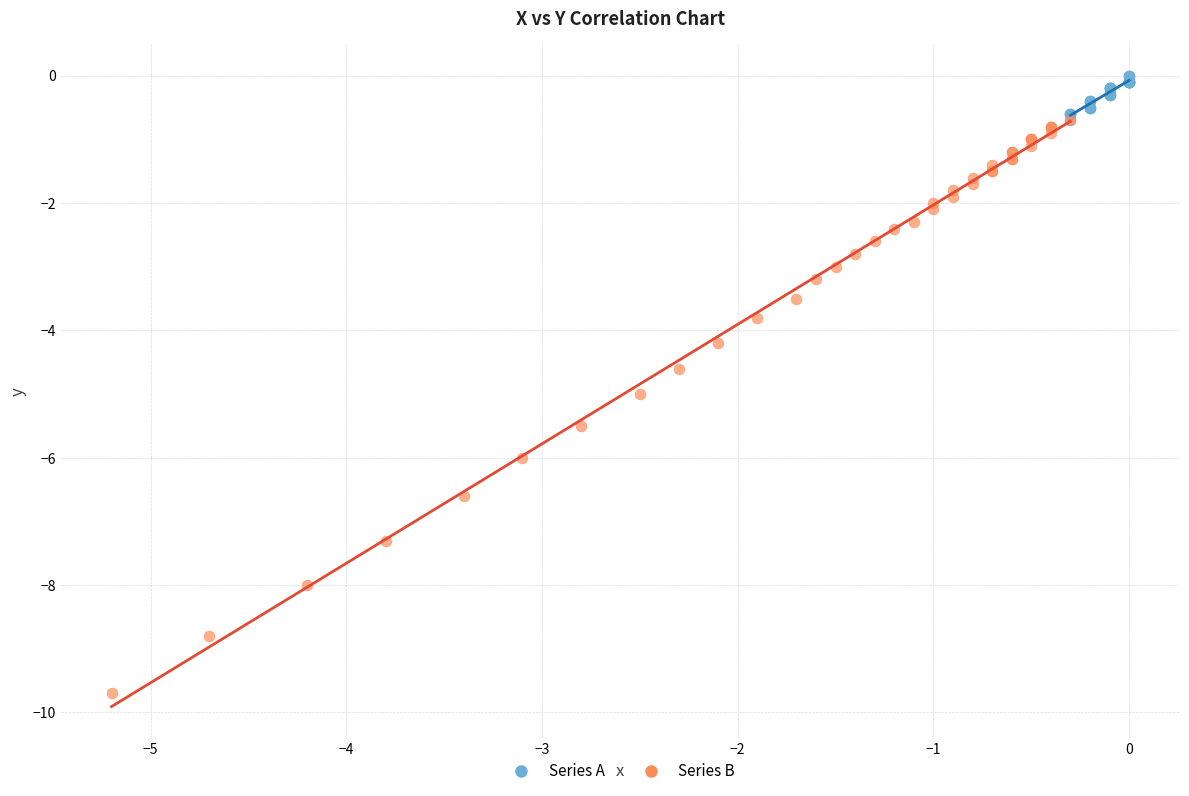

Which series reaches the minimum Y coordinate?

Series B